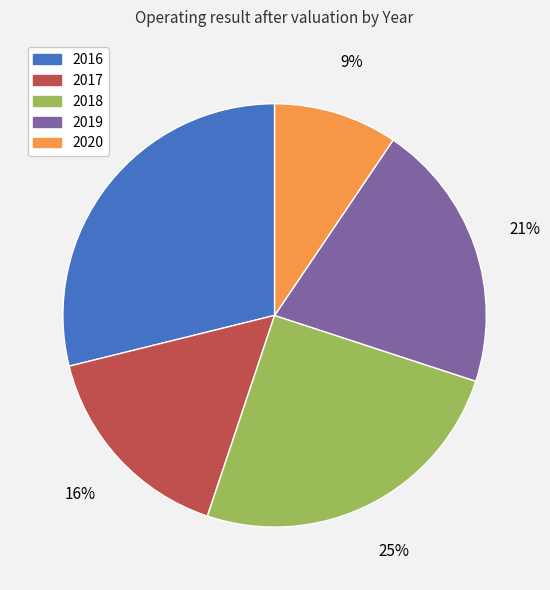

To the nearest percent, what portion does 2018 represent?

25%